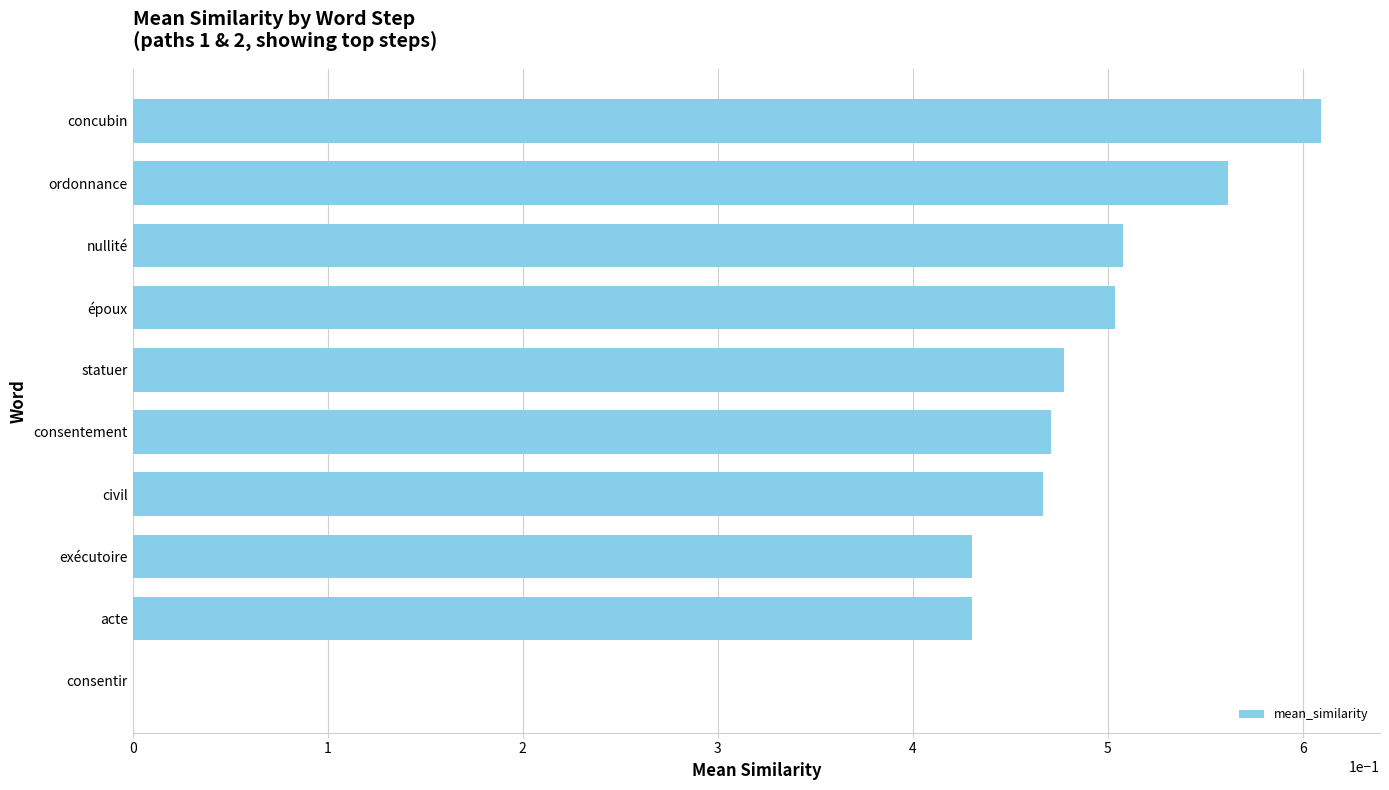

What is the change in value from exécutoire to ordonnance?

+0.1